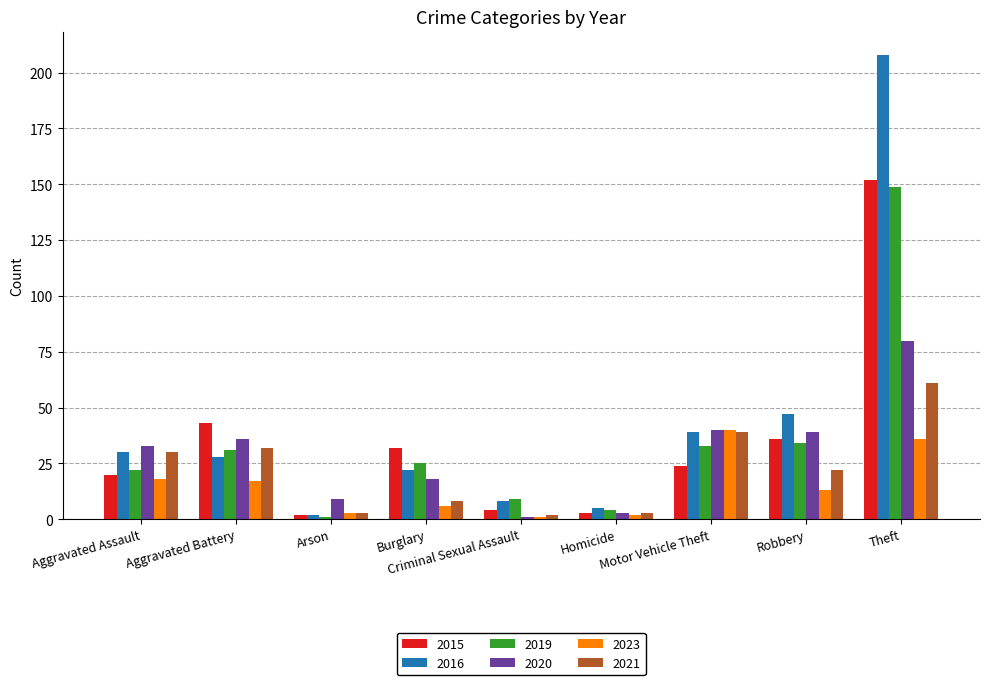

What position from the left is Theft?

9